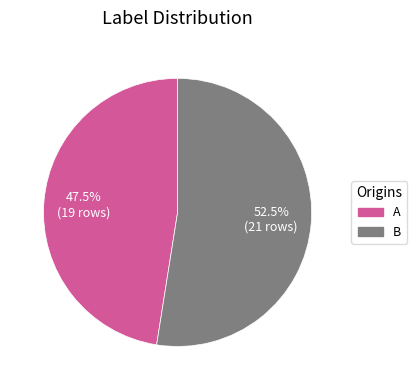

What is the total percentage of A and B?

100.0%